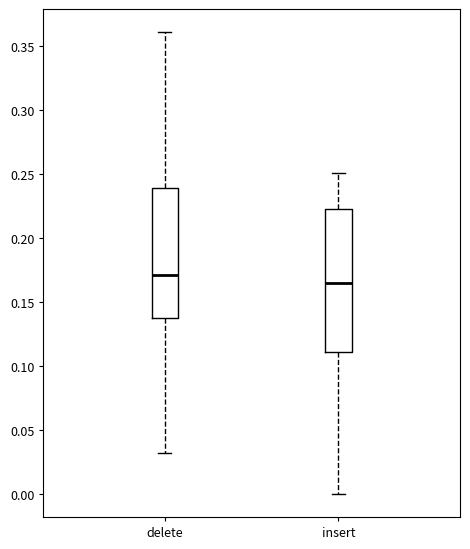

Comparing the boxes themselves (not the whiskers), which one is the tallest?

insert